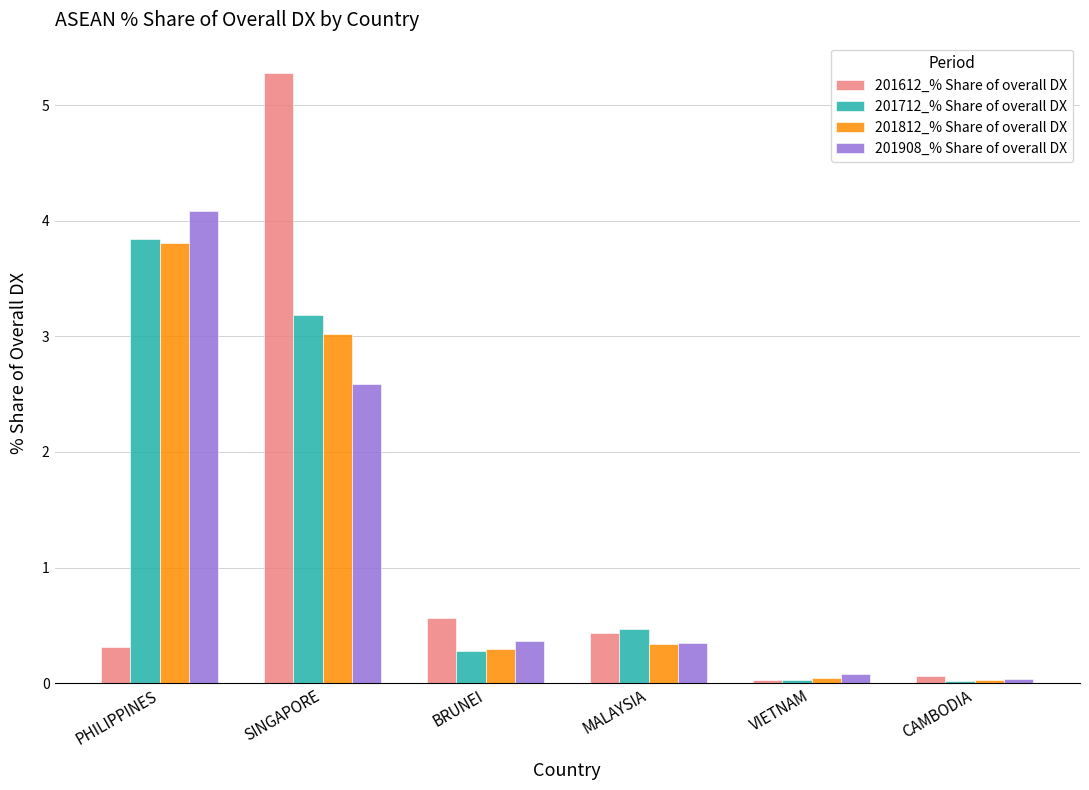

What are all the series names shown in the legend?

201612_% Share of overall DX, 201712_% Share of overall DX, 201812_% Share of overall DX, 201908_% Share of overall DX